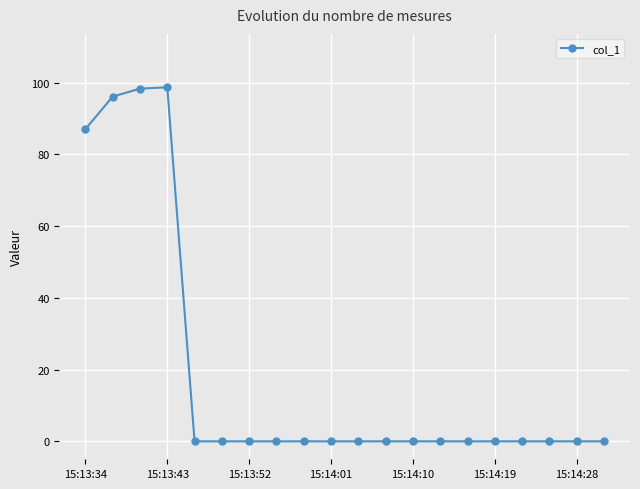

Count the number of categories in the chart.

20